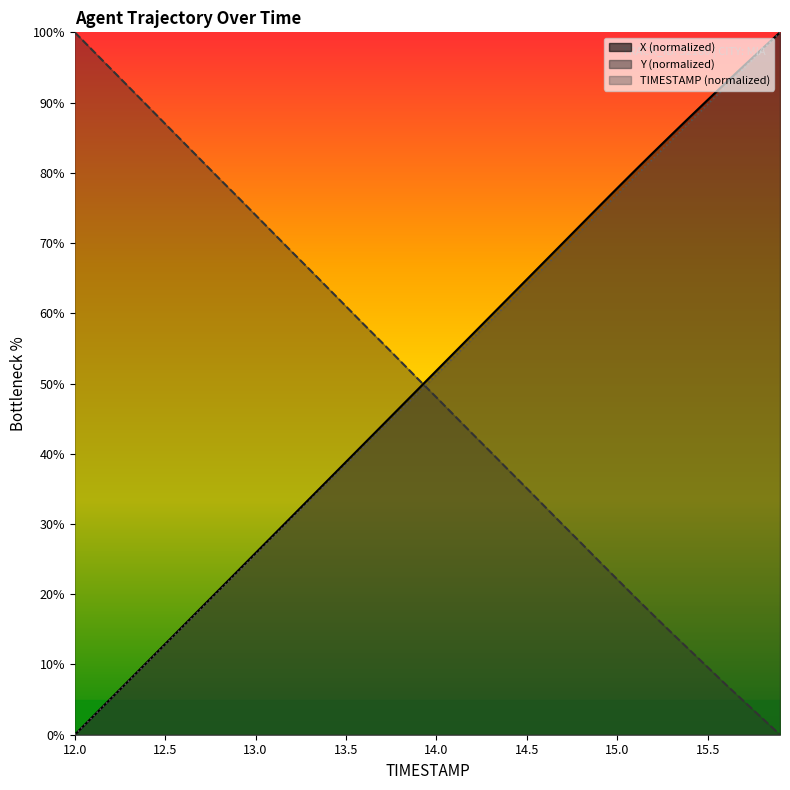

List the series in order of their overall mean, highest first.

X, TIMESTAMP, Y